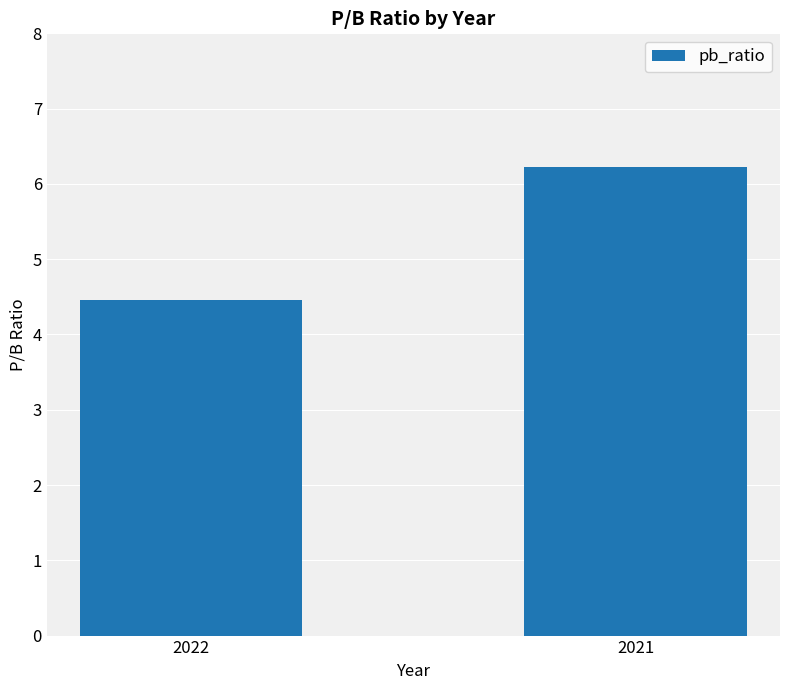

At which label is the value closest to 5?

2022